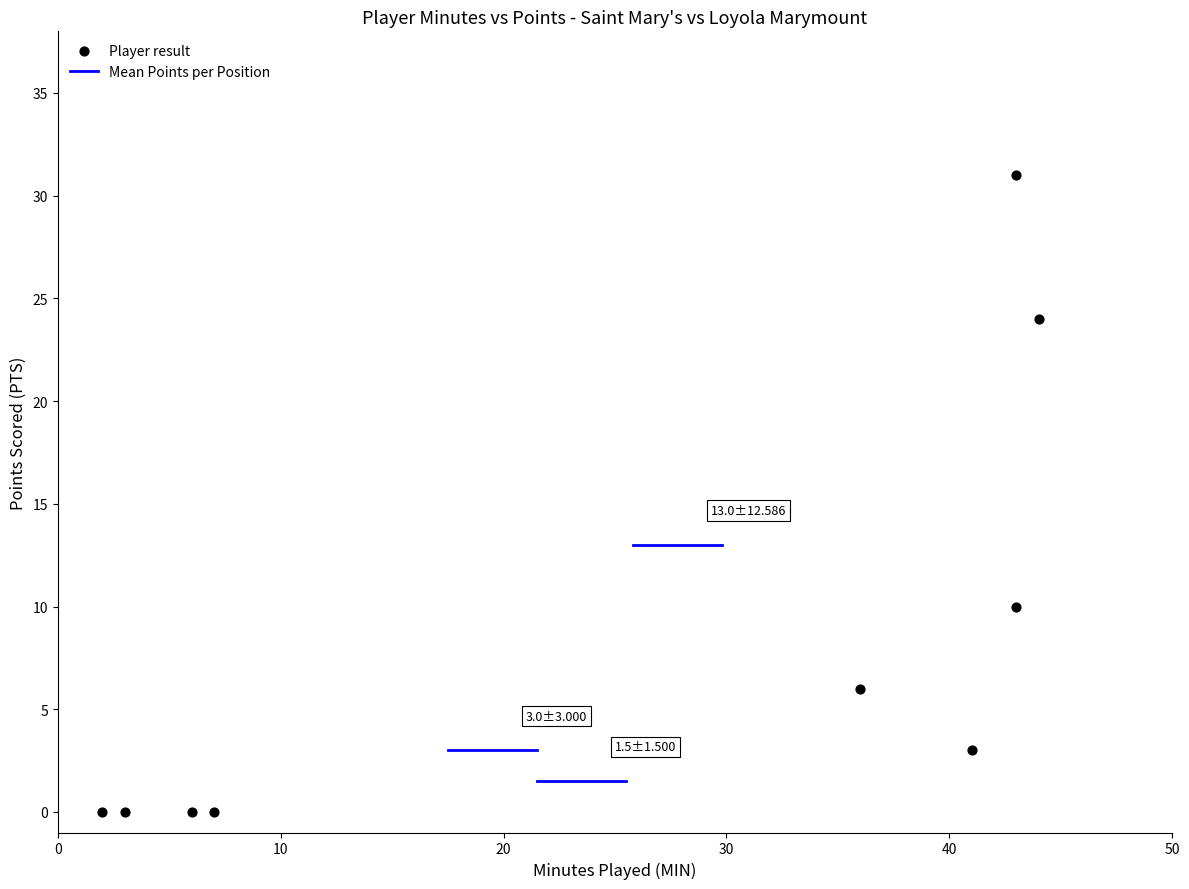

What Y value in the scatter plot is closest to 15?

10